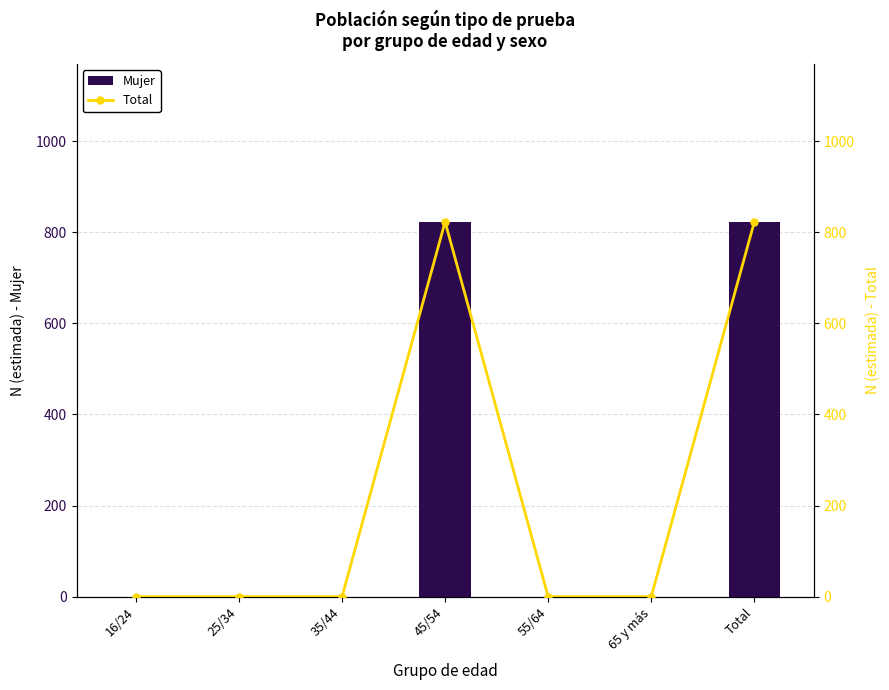

What is the average value of the Mujer series?

235